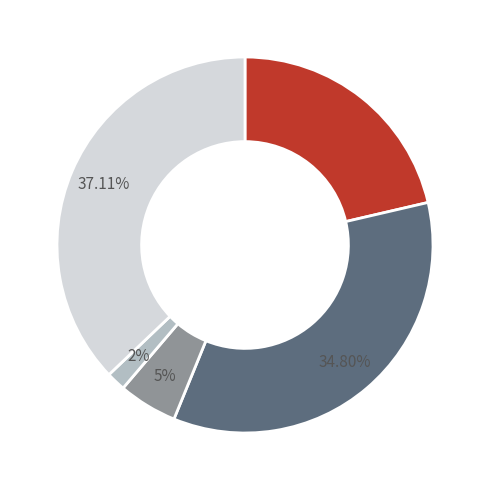

Is there any slice that represents more than half of the pie?

No